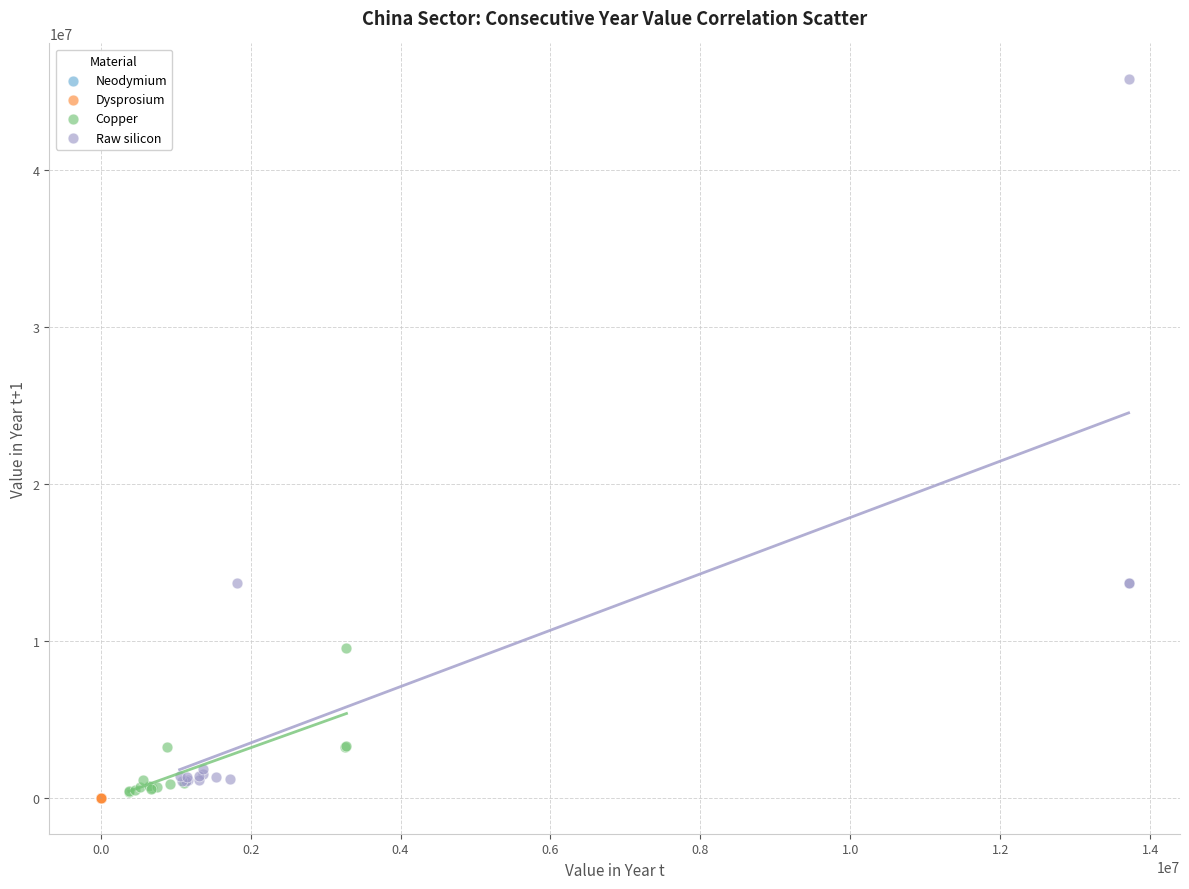

Which series has the largest Y range (max minus min)?

Raw silicon